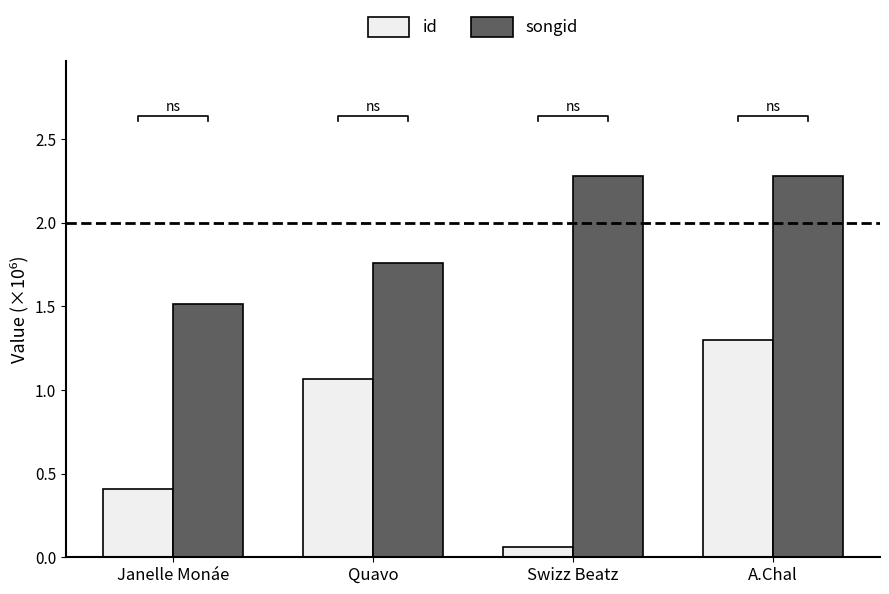

Where does the songid series first go above 2?

Swizz Beatz